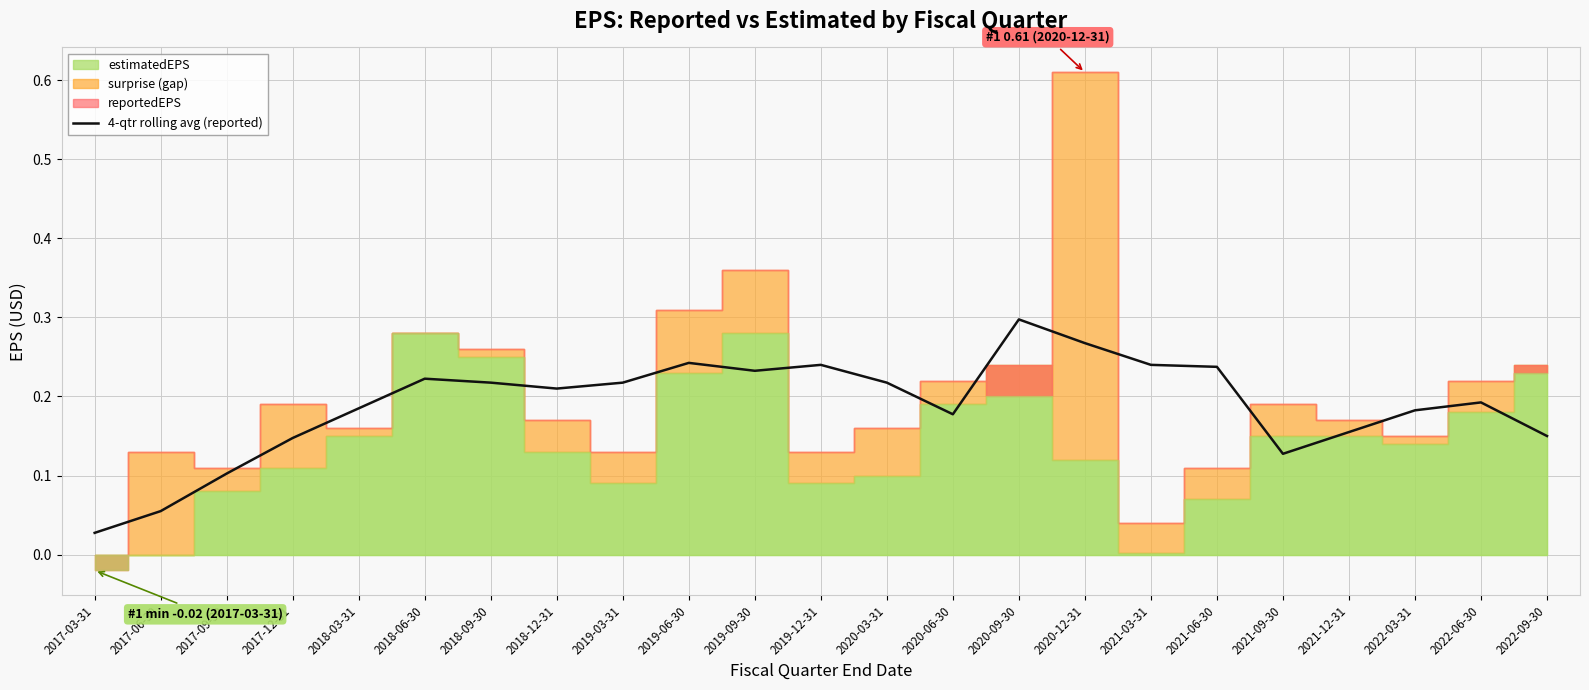

At which category does the data reach its first local valley?

2018-12-31